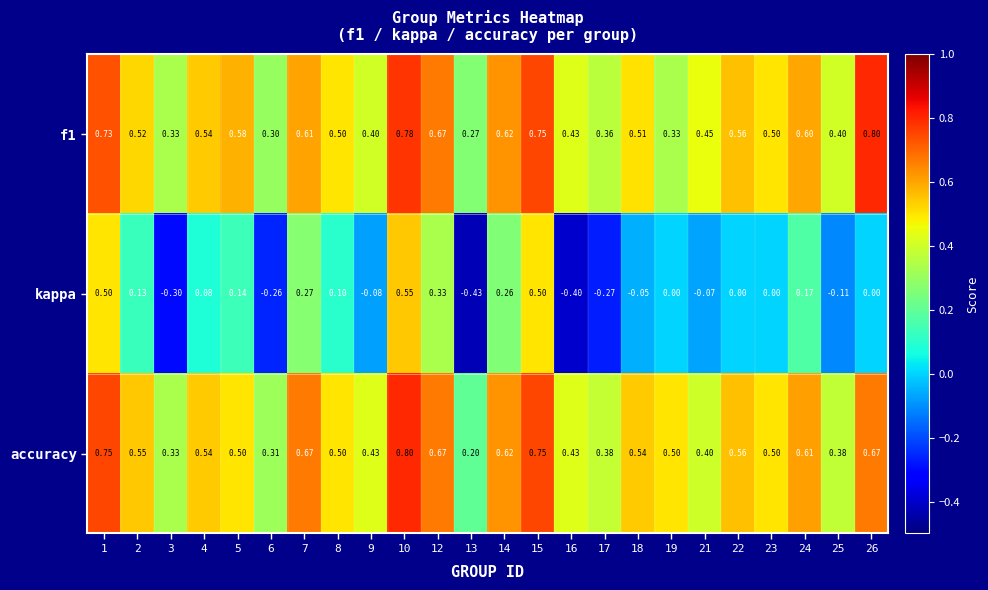

Is the value of accuracy at 15 greater than the value of f1 at 17?

Yes